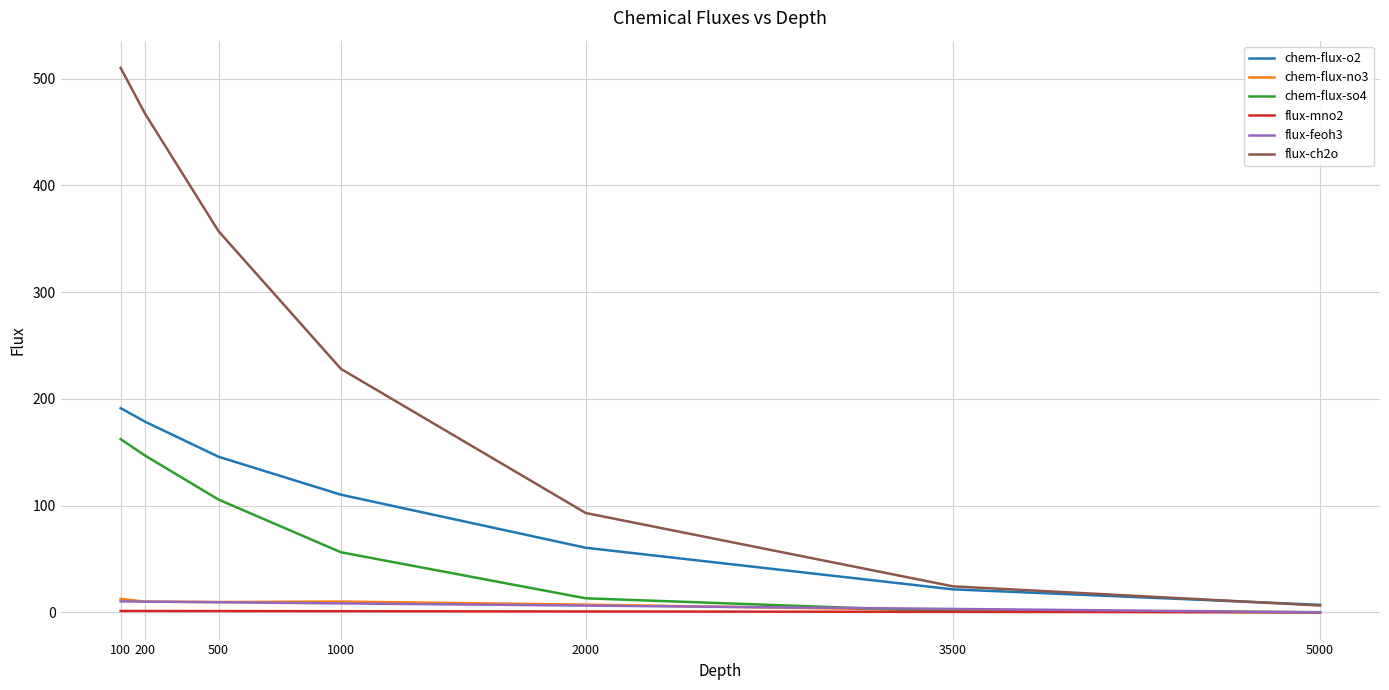

At which category does the chart reach its peak across all series?

100